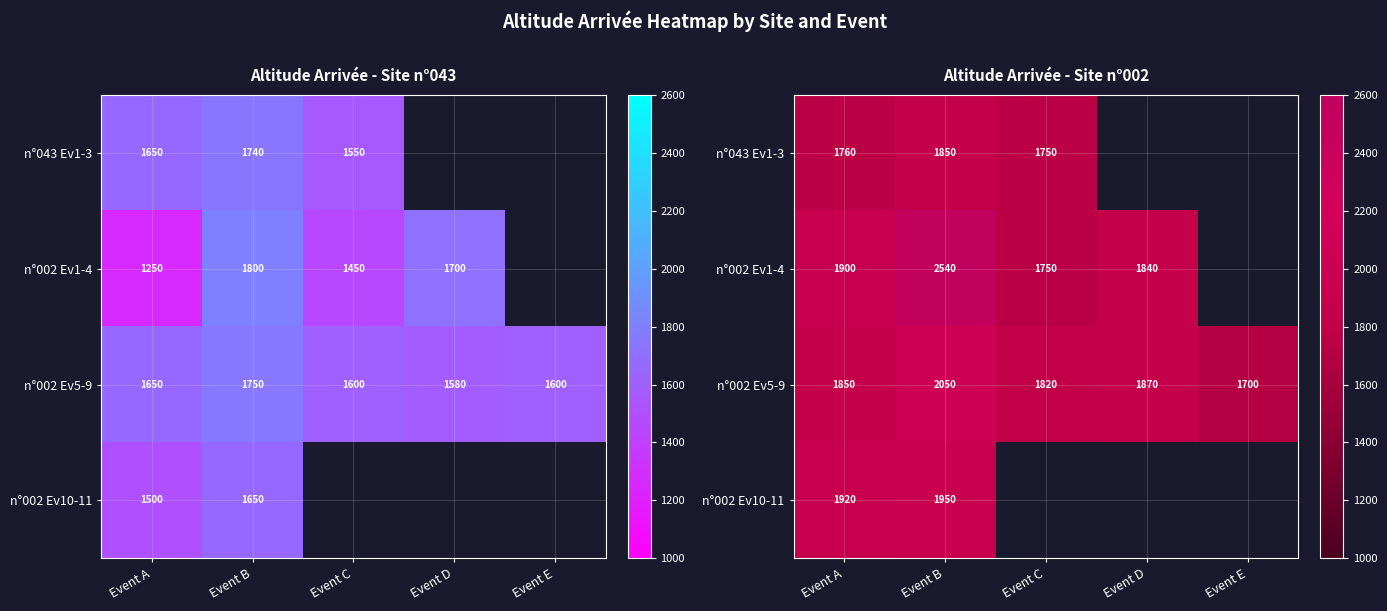

The value of n°002 Ev10-11 at Event A is 1161.3. True or false?

False